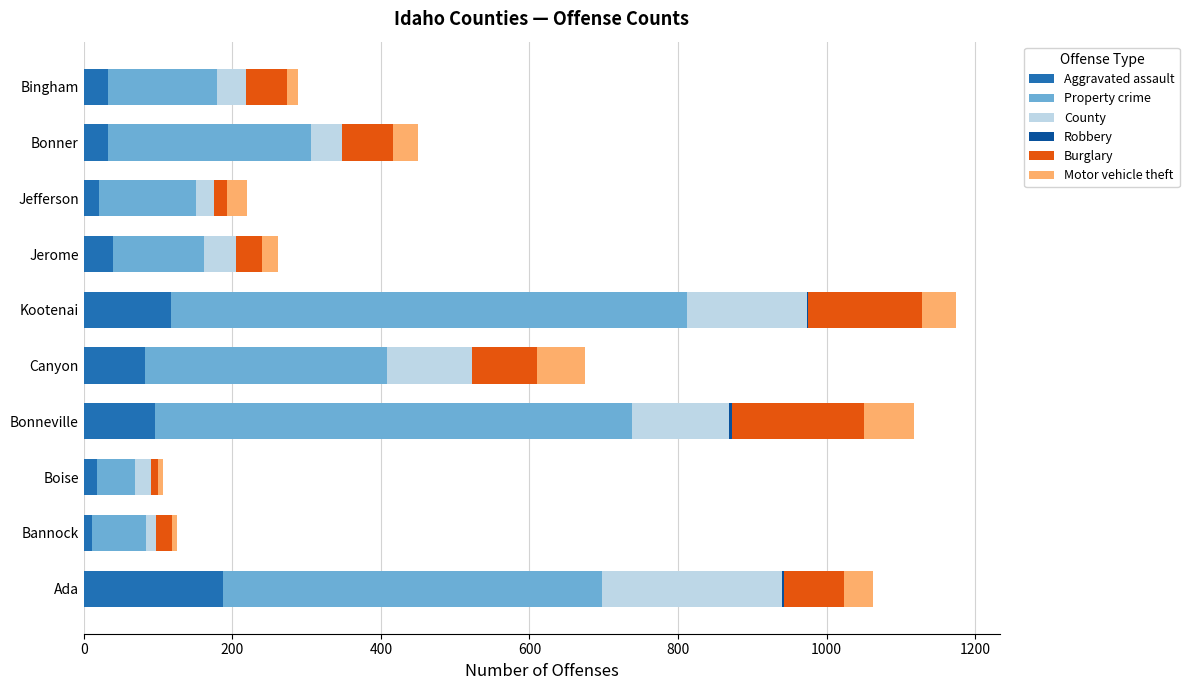

At which label does Aggravated assault reach its peak?

Ada